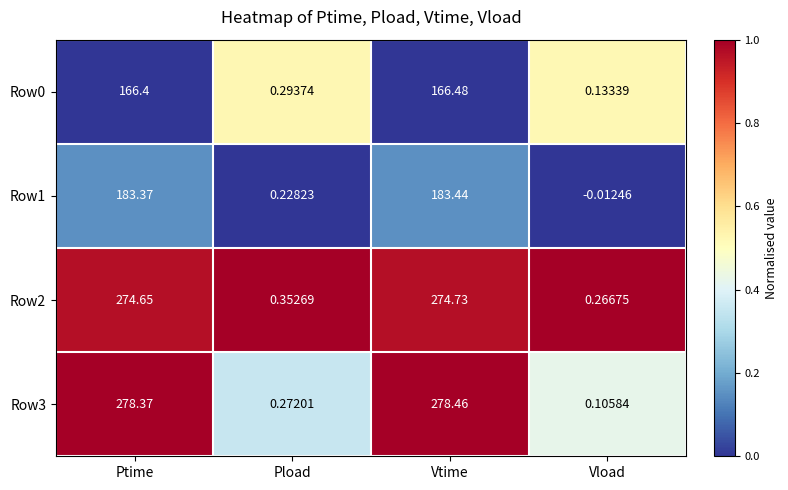

At which category is the sum across all series the highest?

Vtime